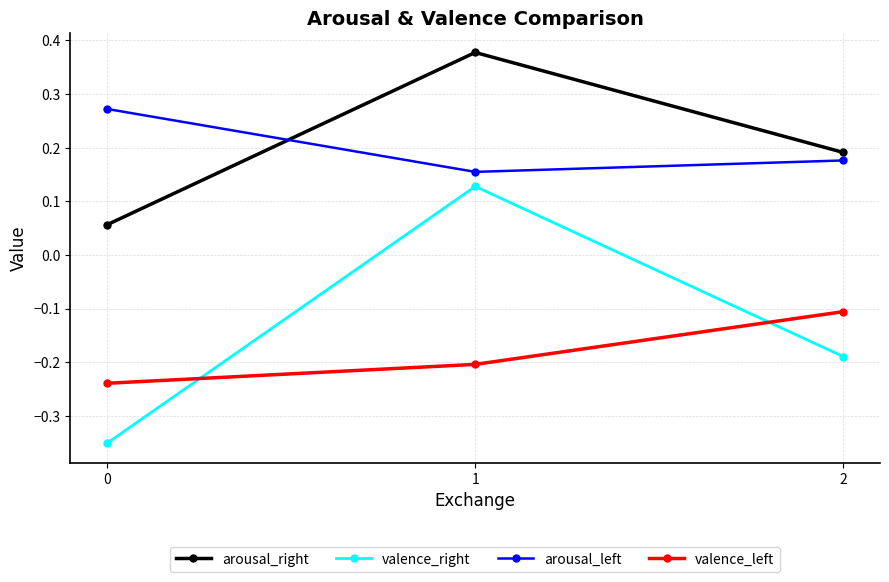

How many categories are shown in the chart?

3